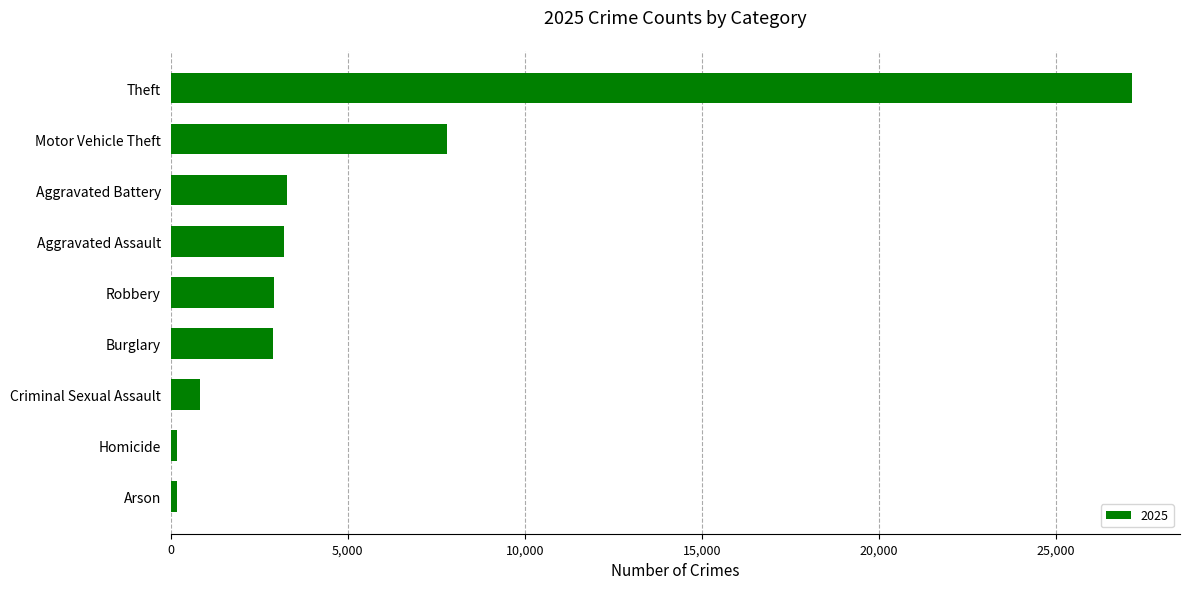

What is the average value?

5381